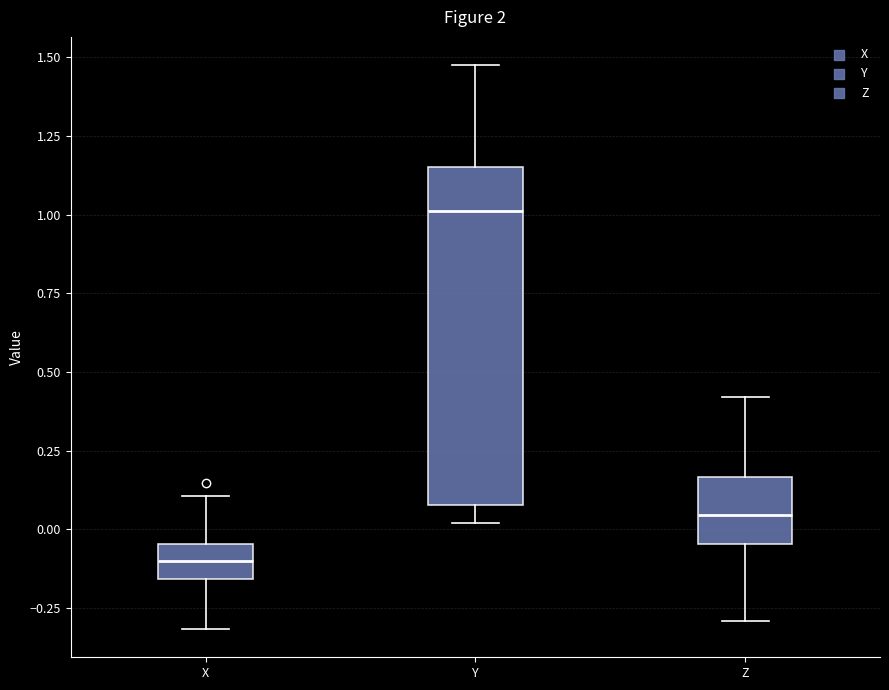

Where is the lower edge of the box for Y on the y-axis? The values are not printed on the chart, so give them approximately, as read against the axis.

0.10